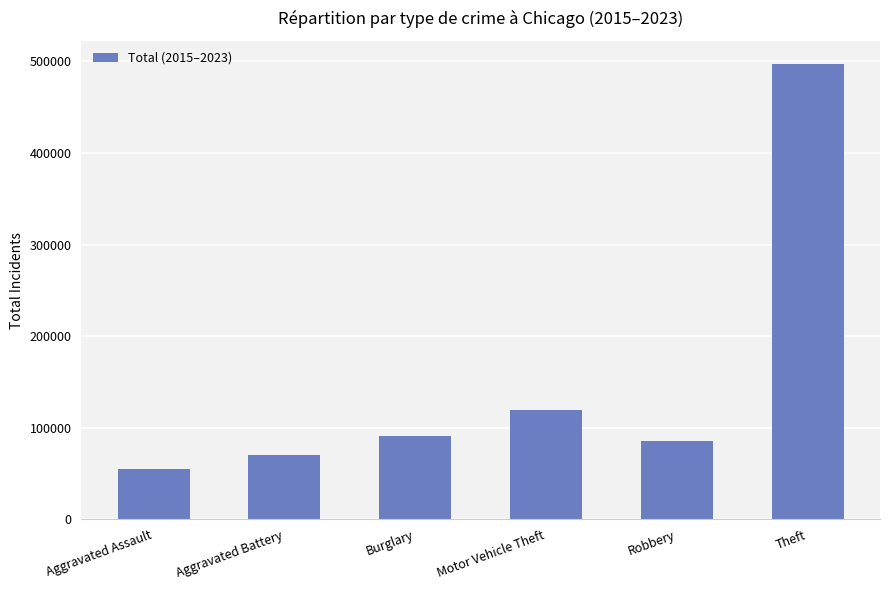

What is the change in value from Aggravated Battery to Motor Vehicle Theft?

+49649